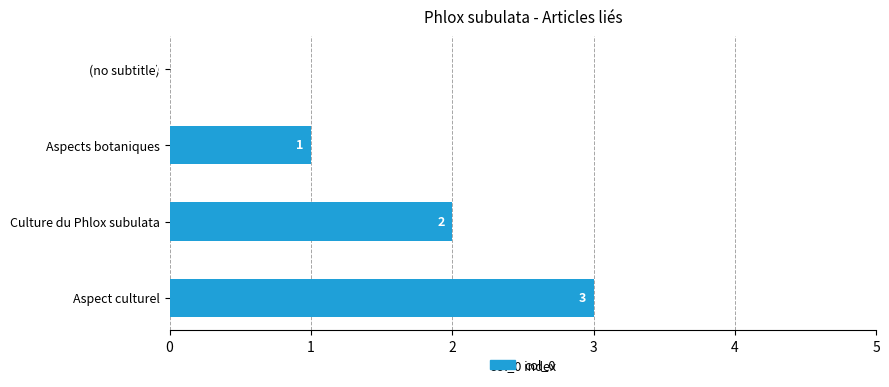

The value at Aspects botaniques is 2. True or false?

False